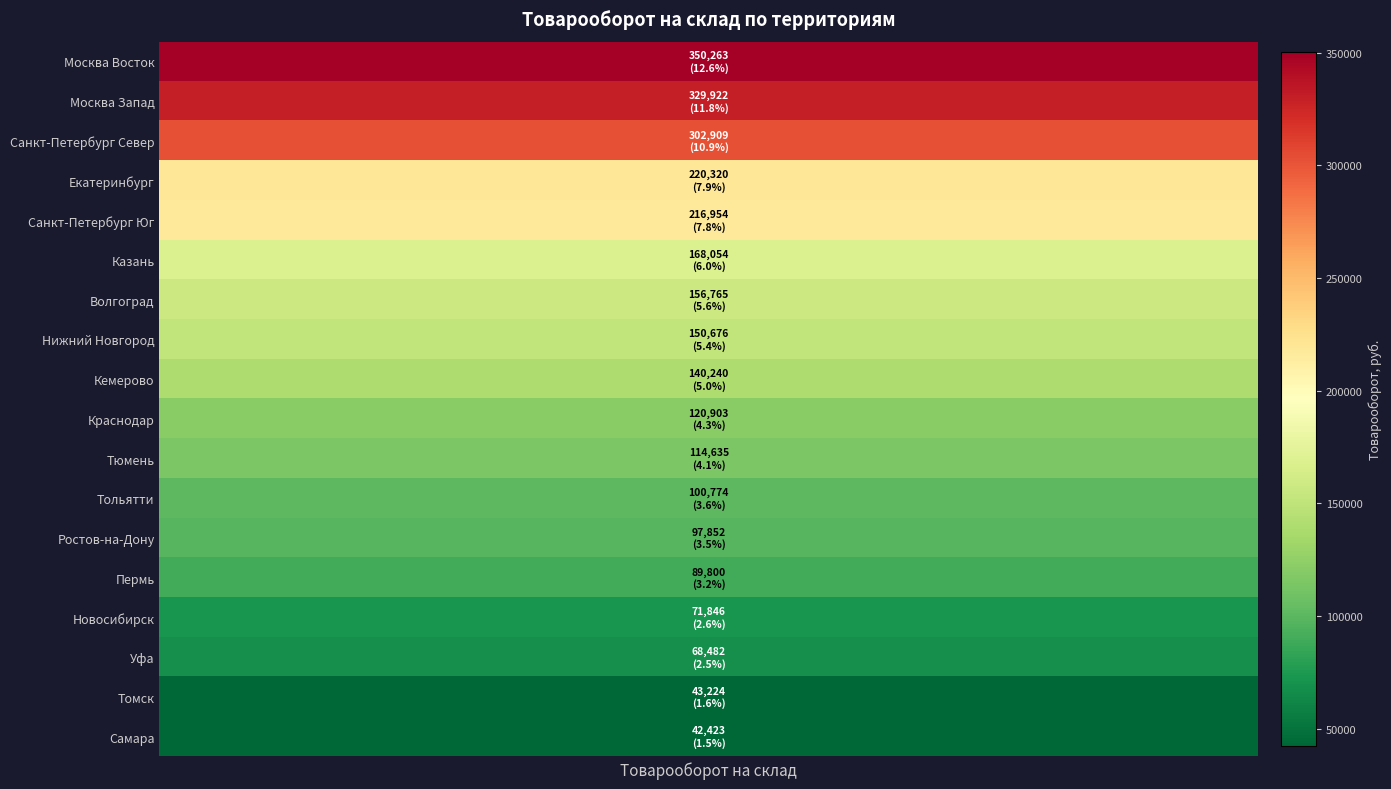

Reading left to right, extract all data points from this chart.

350262.9	329921.6	302909.3	220320.0	216953.8	168054.4	156764.6	150675.6	140239.8	120903.2	114635.4	100774.2	97852.0	89800.5	71845.5	68482.0	43223.7	42423.0